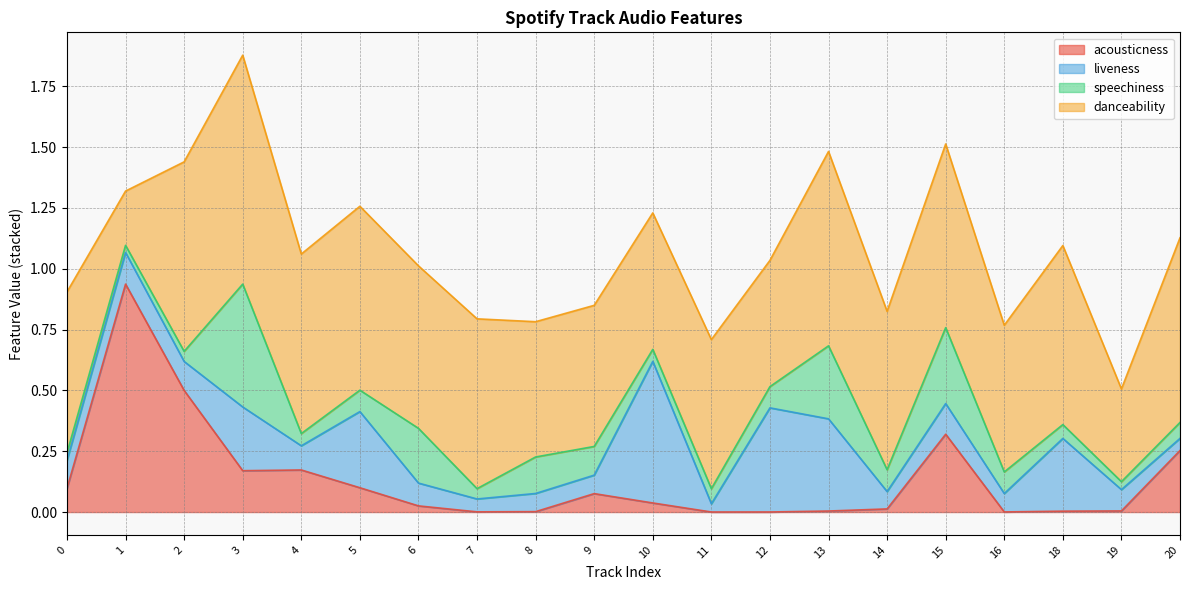

Does the chart display data point markers on the line(s)?

No